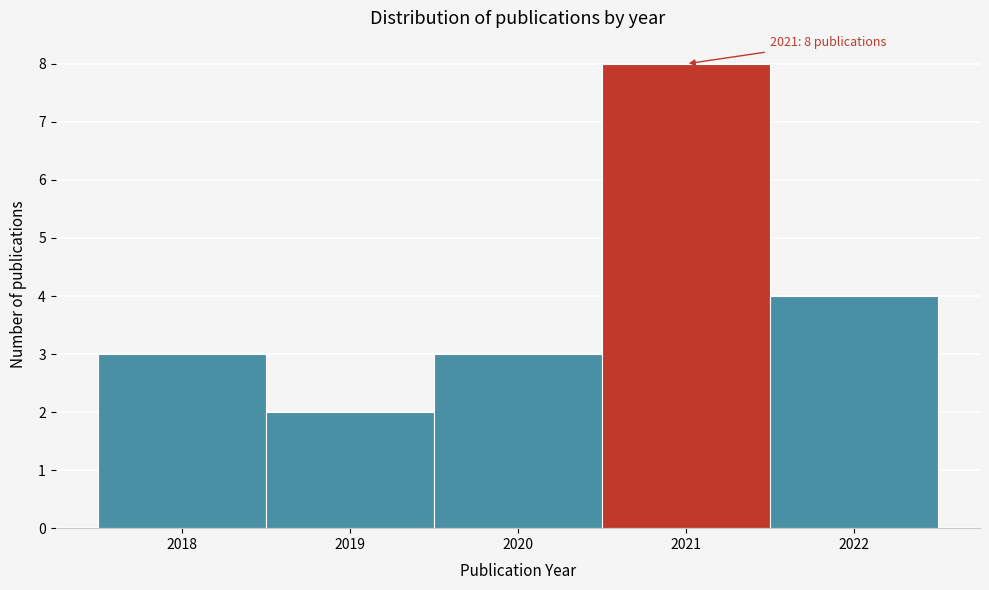

Which range on the x-axis has the tallest bar?

2020.5 to 2021.5